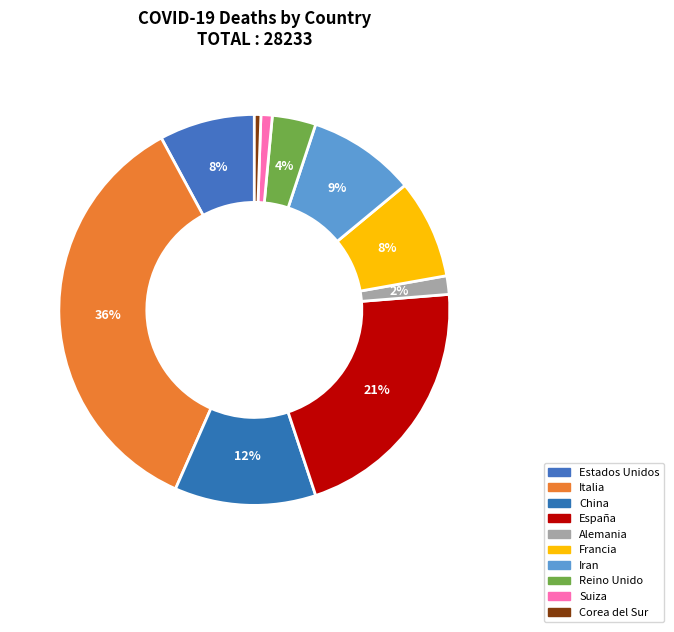

To the nearest percent, what percentage of the pie is Suiza?

1%